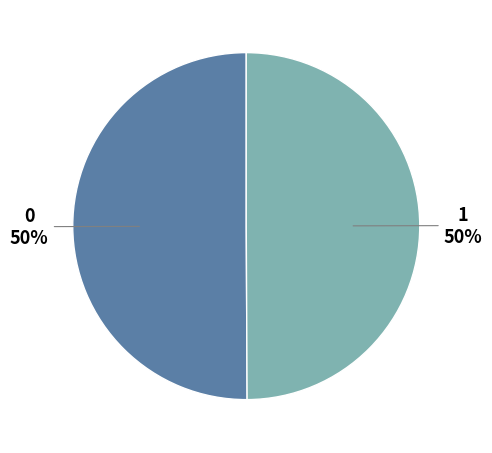

To the nearest percent, what percentage of the pie is 1?

50%